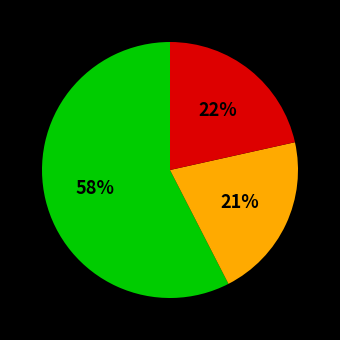

How many segments does this pie chart have?

3